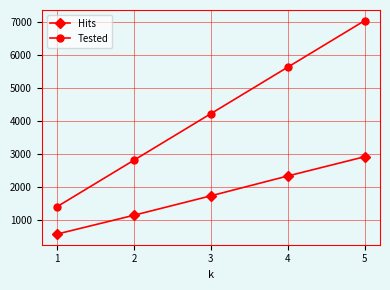

Which series has the largest total across all categories?

Tested